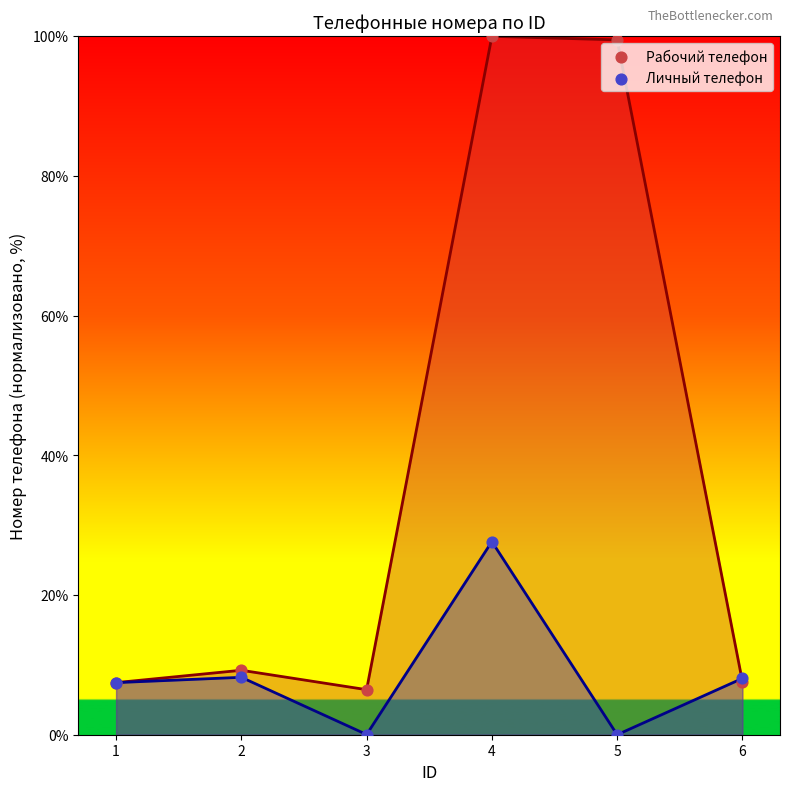

Which series has the largest Y range (max minus min)?

Рабочий телефон